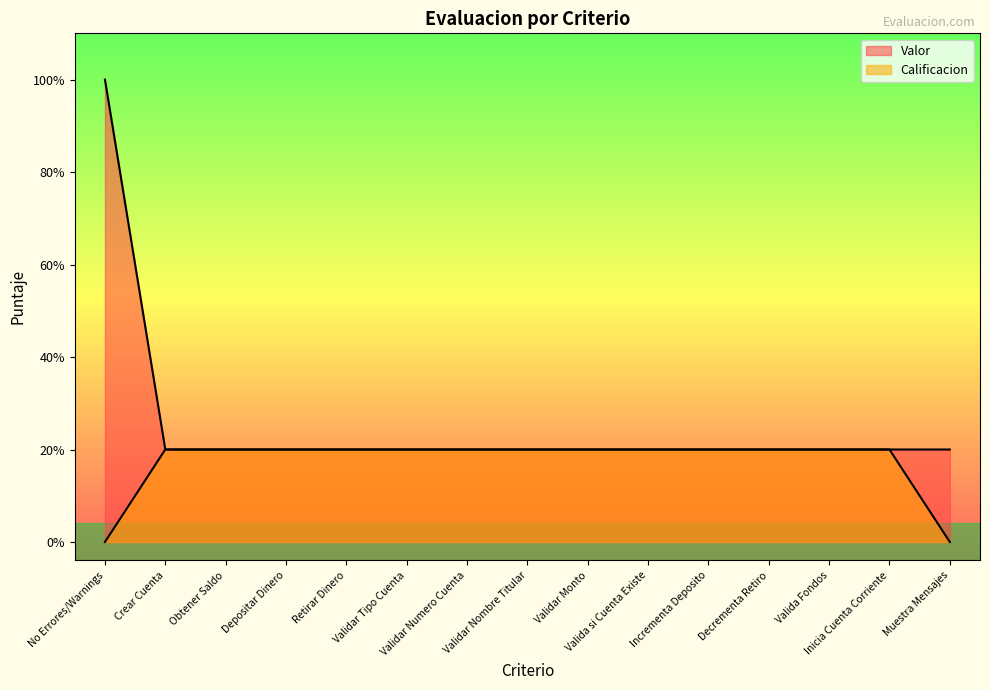

Where is Calificacion nearest to the value 0?

No Errores/Warnings